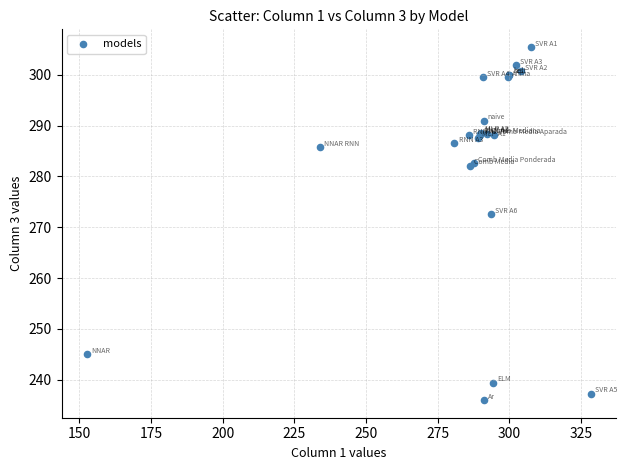

What Y value in the scatter plot is closest to 270?

272.6